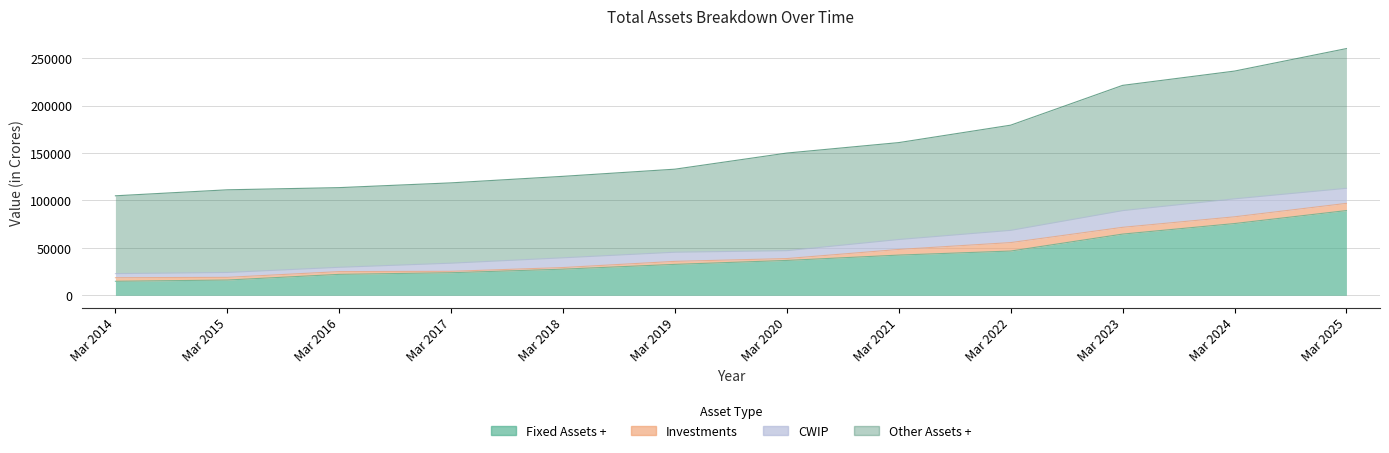

True or false: Fixed Assets + and Other Assets + cross at least once.

False